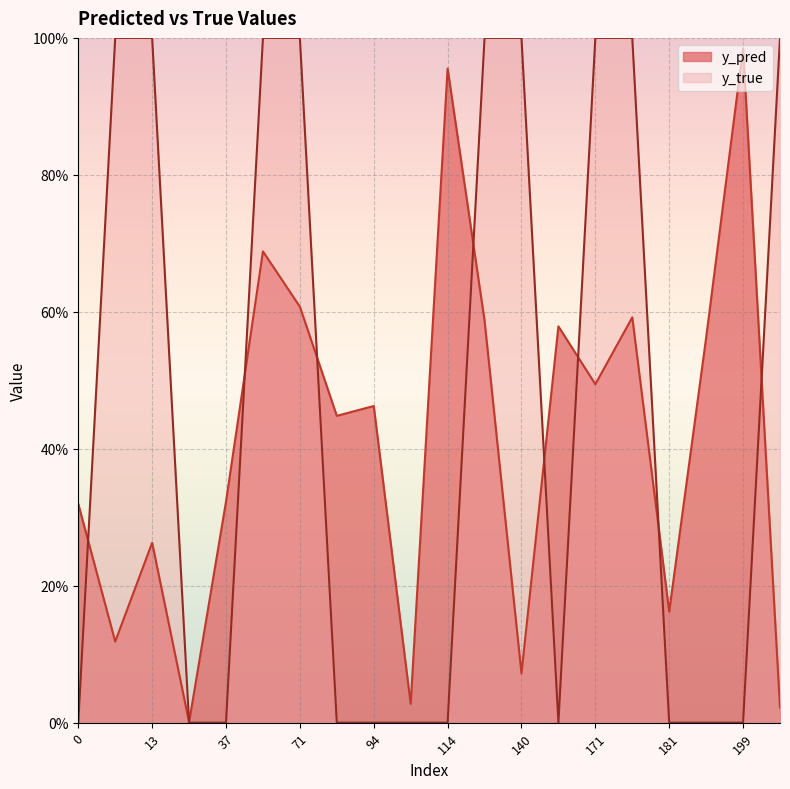

Does the chart display data point markers on the line(s)?

No